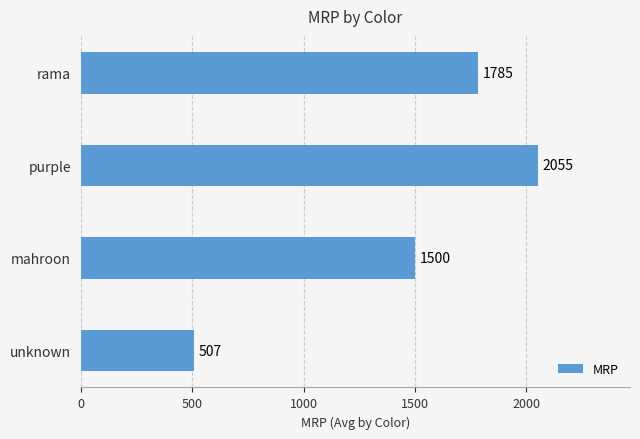

What is the smallest value displayed?

507